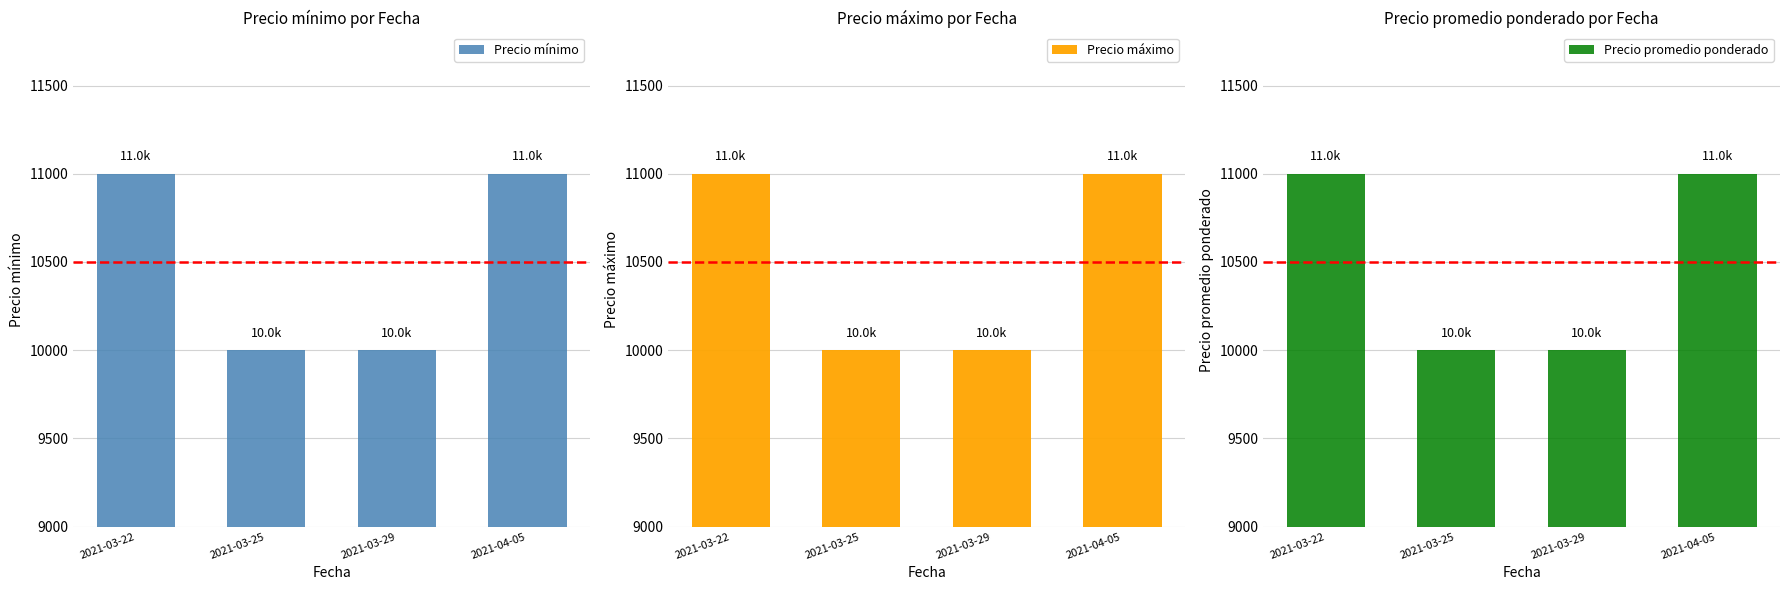

Which has a higher value, 2021-03-22 or 2021-04-05?

2021-03-22